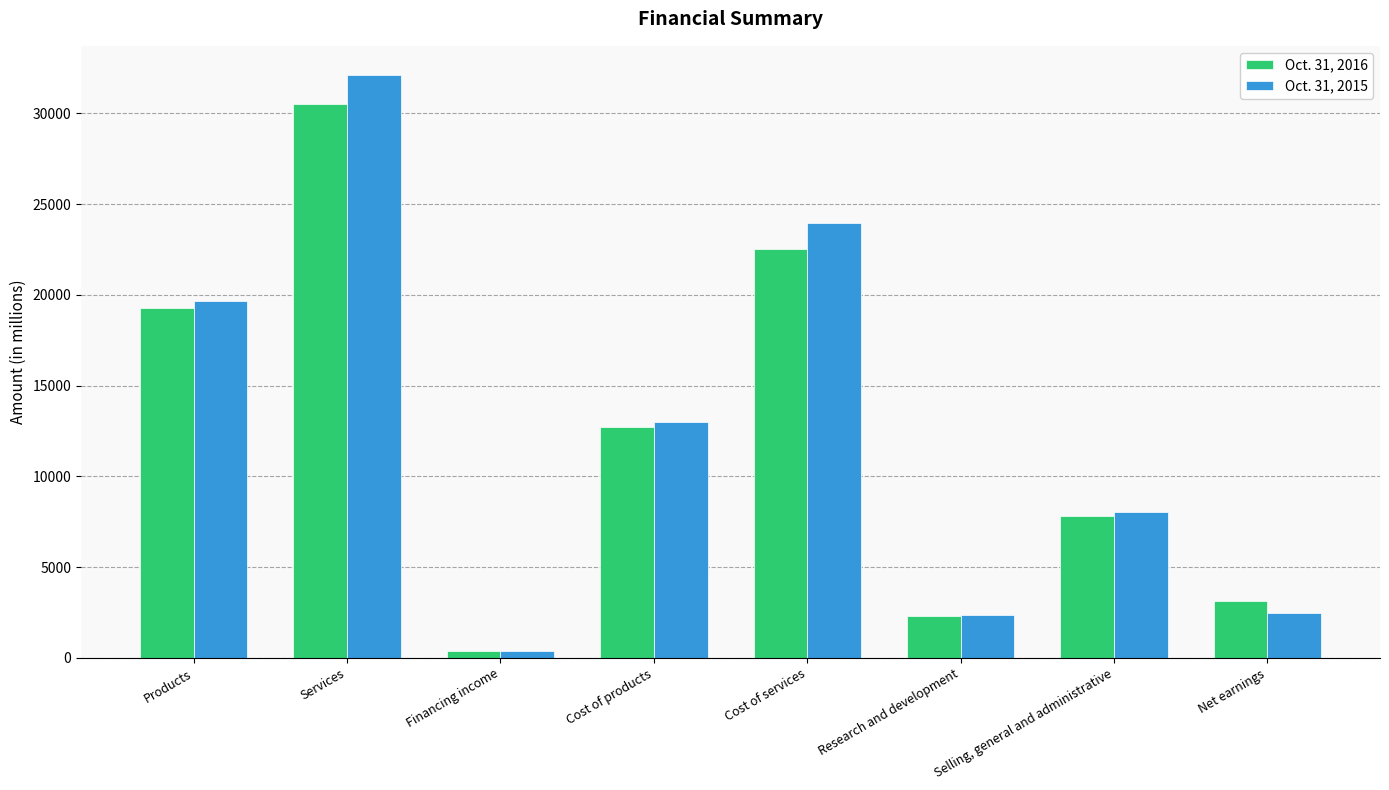

At which category is the sum across all series the highest?

Services